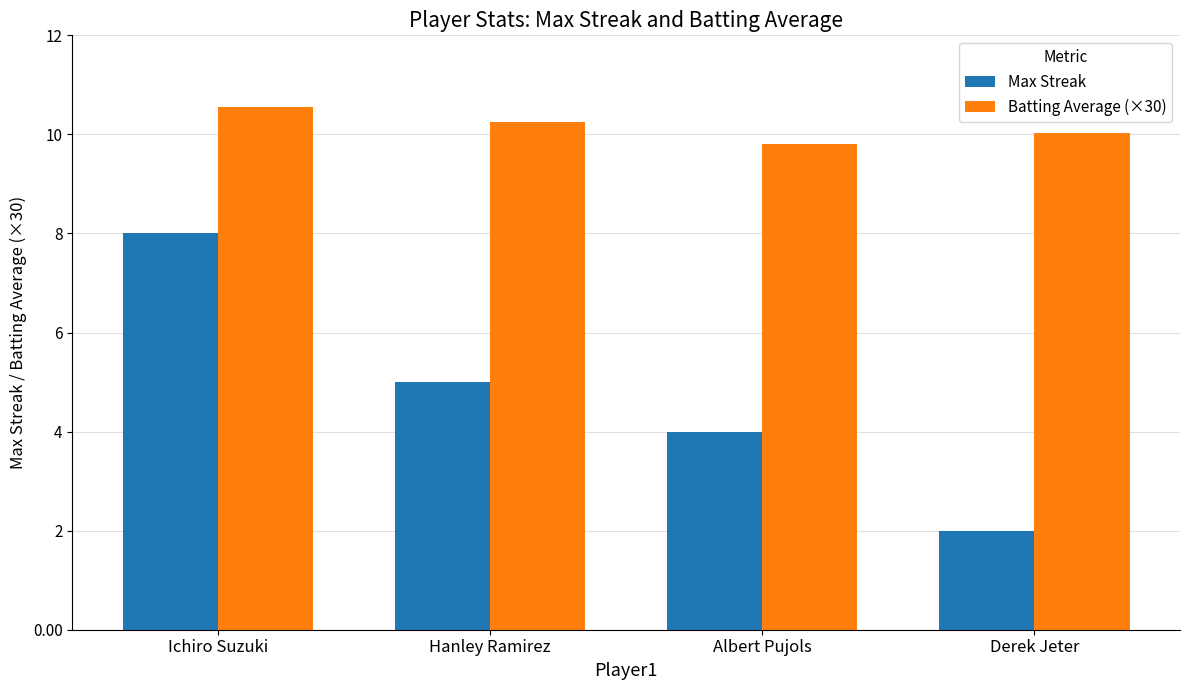

What is the label of the 2nd bar from the left?

Hanley Ramirez